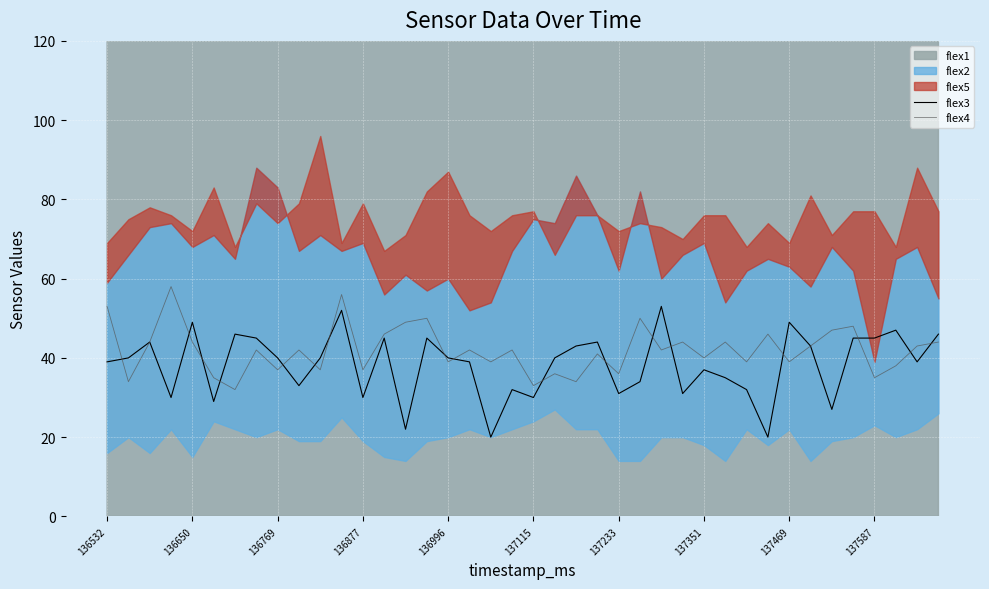

What is the average value of the flex3 series?

38